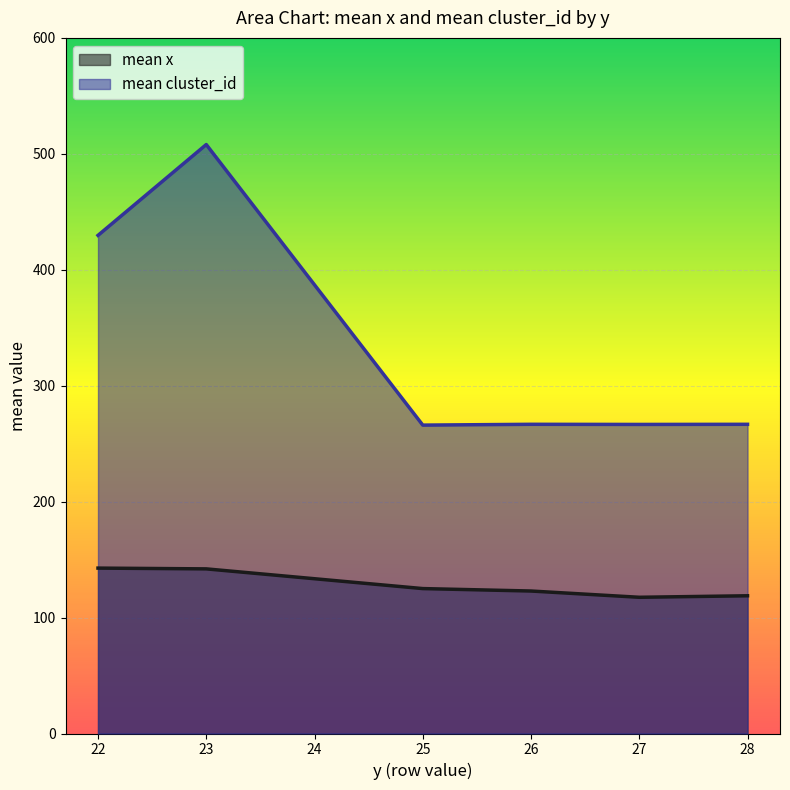

The mean cluster_id series shows 428.4 at 25. True or false?

False